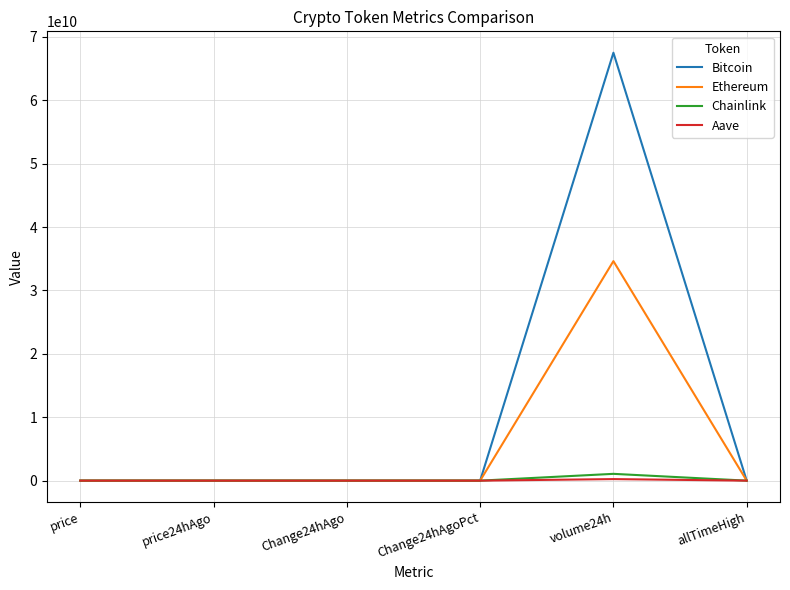

At which label is Ethereum closest to 17310554030?

allTimeHigh